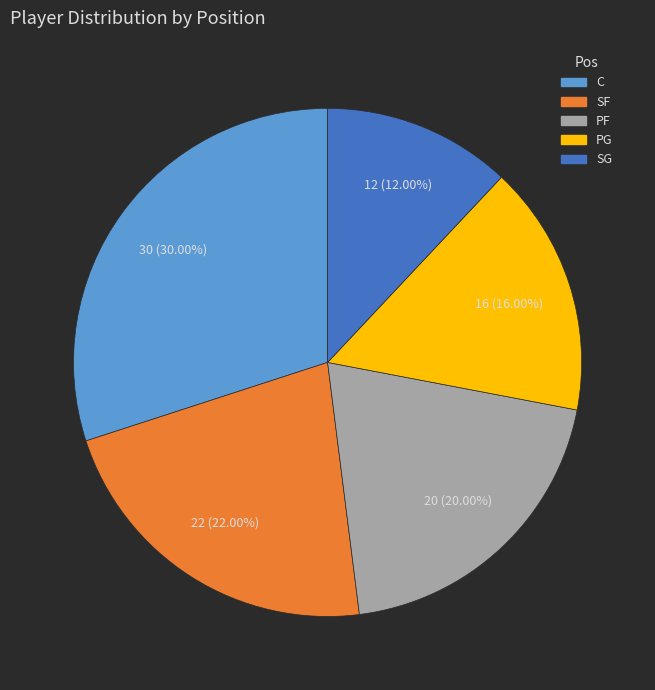

How many slices are in this pie chart?

5